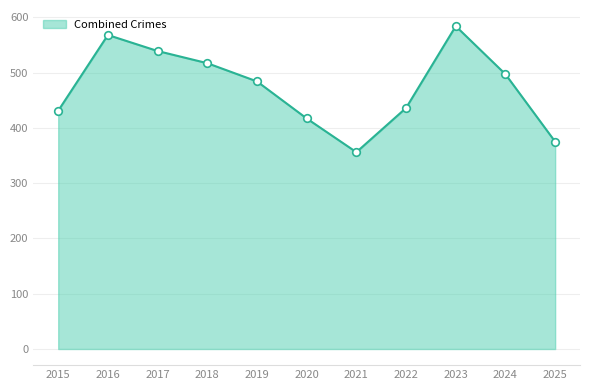

What is the change in value from 2023 to 2025?

-209